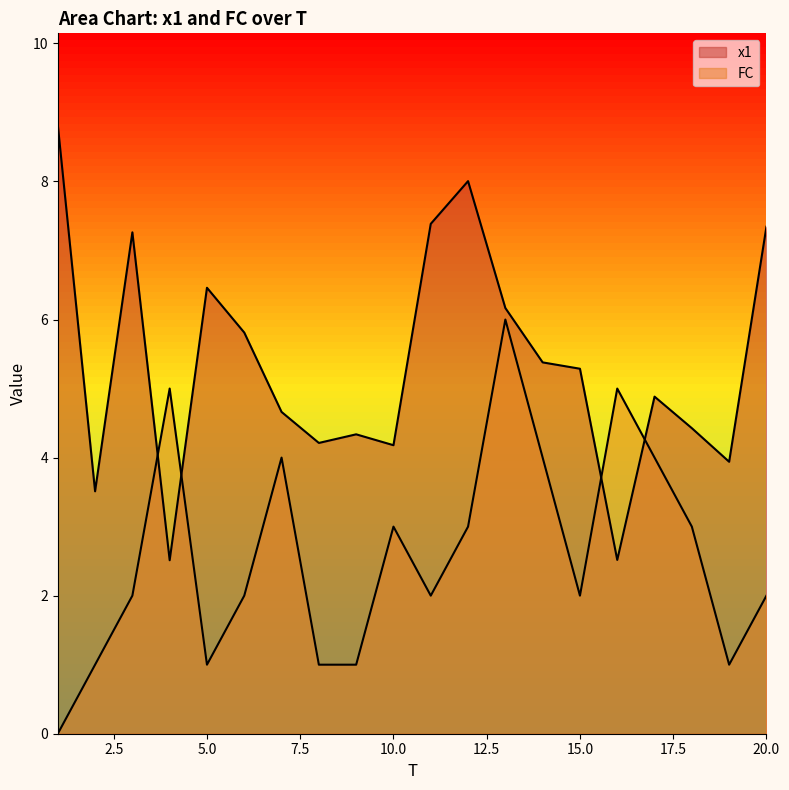

What is the approximate value of x1 at 3?

7.3